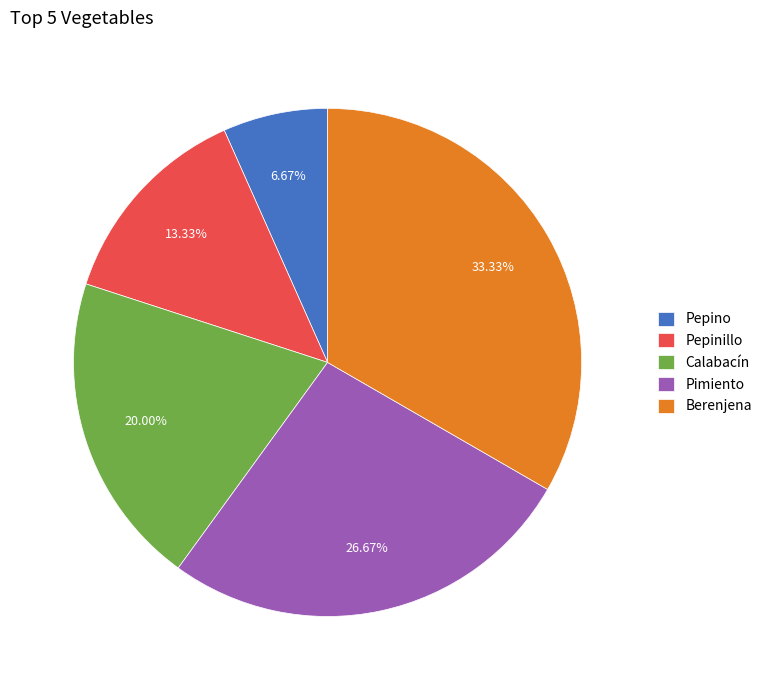

Is it true that Pepino is 7% of the pie?

True